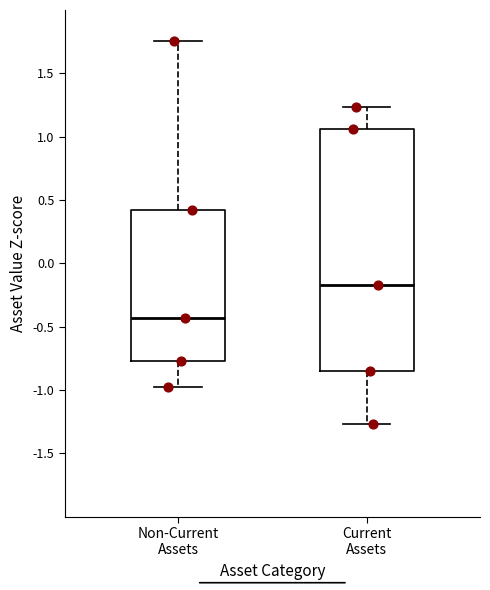

Reading left to right, read every box against the y-axis: the position of its median line, the range the box covers, and the ends of its whiskers. The values are not printed on the chart, so give them approximately, as read against the axis.

Non-Current Assets: median -0.45, box -0.75 to 0.40, whiskers -1.00 to 1.75
Current Assets: median -0.15, box -0.85 to 1.05, whiskers -1.25 to 1.25